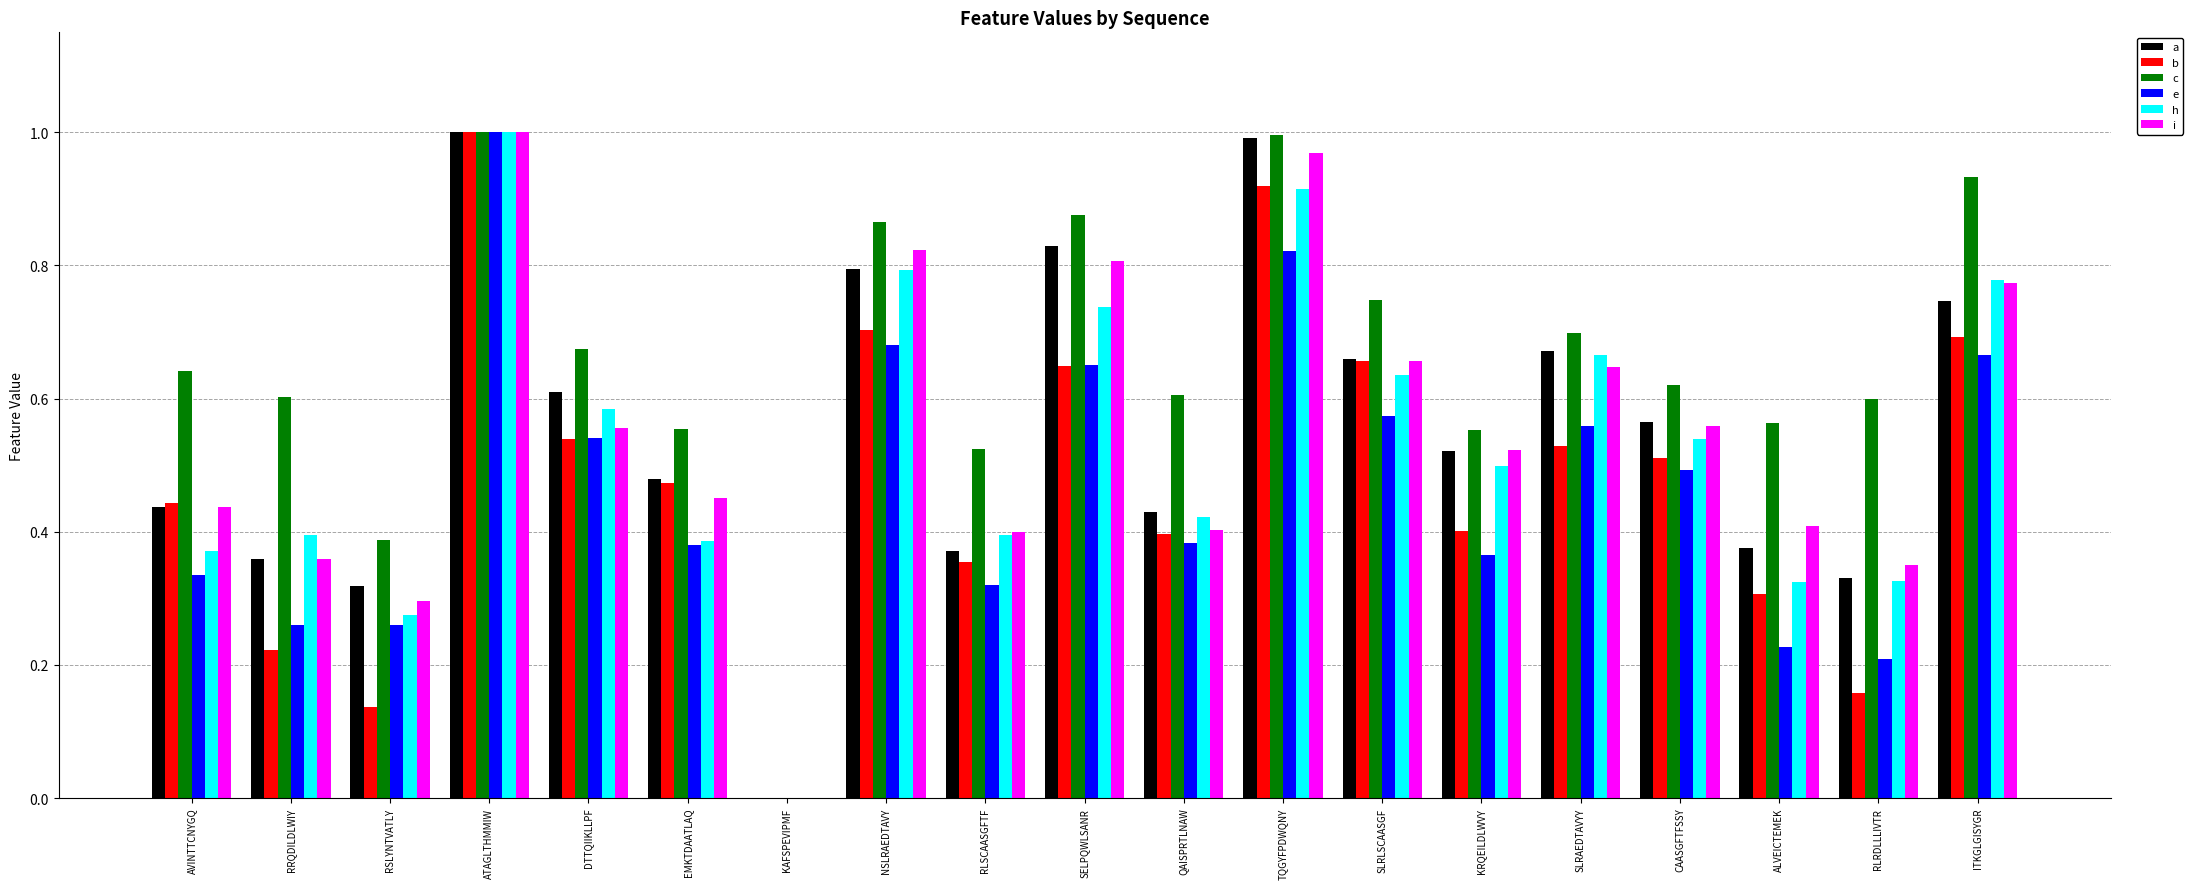

What are all the series names shown in the legend?

a, b, c, e, h, i